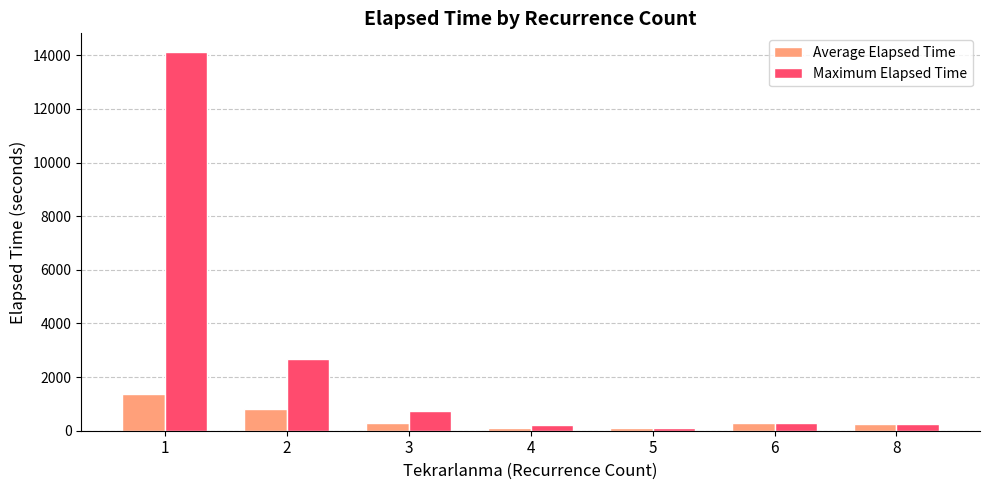

What is the minimum value for Average Elapsed Time?

112.5